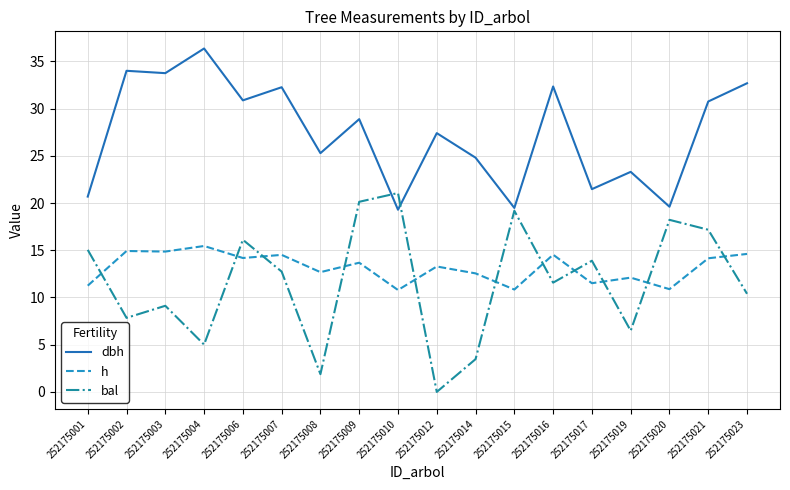

What is the minimum value for h?

10.8